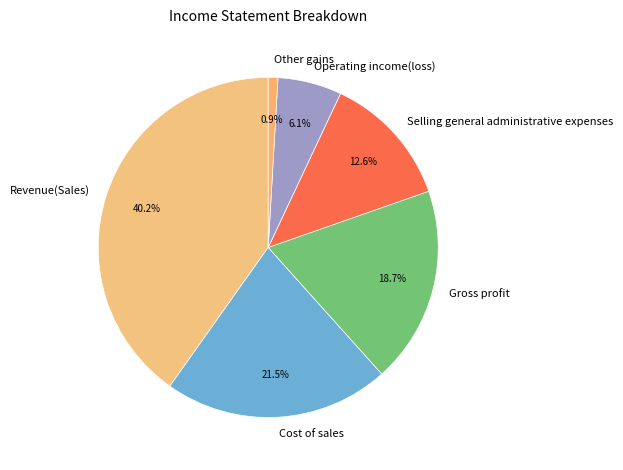

To the nearest percent, what is the difference between the largest and smallest slice percentages?

39%